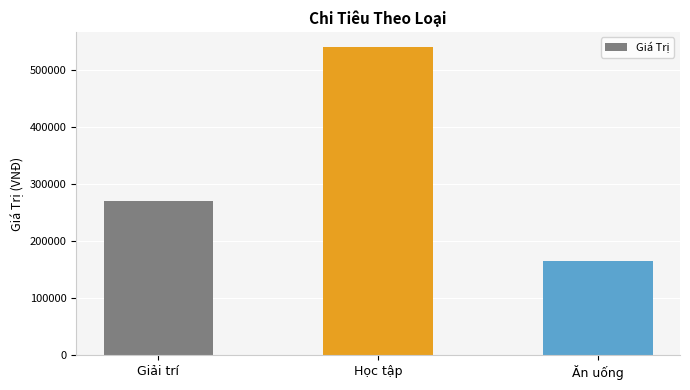

Reading left to right, what are all the values shown in this chart?

270000	540000	165000